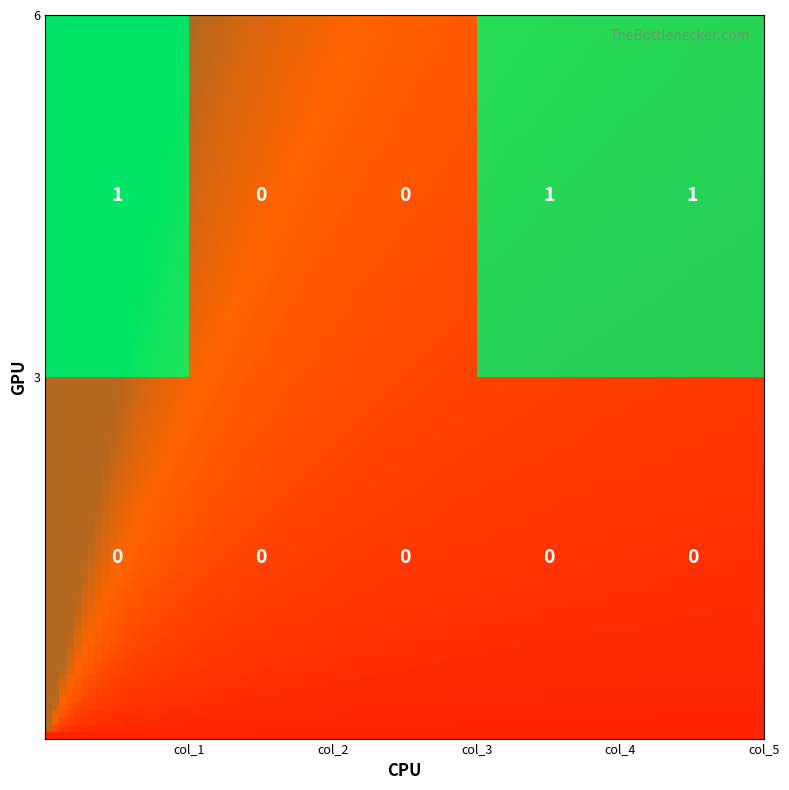

At which label is 3 closest to 0?

3